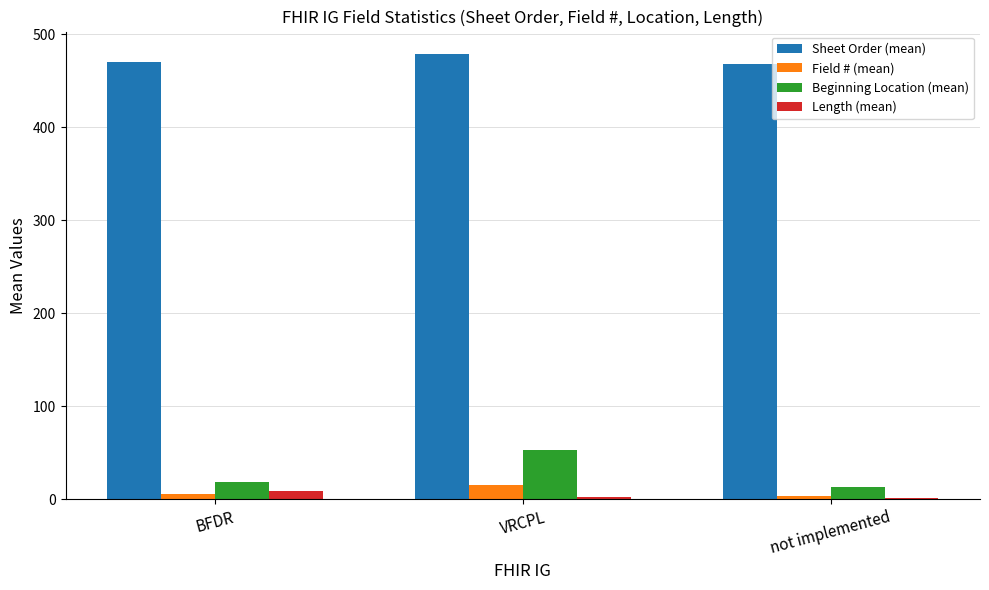

Which series has the largest total across all categories?

Sheet Order (mean)